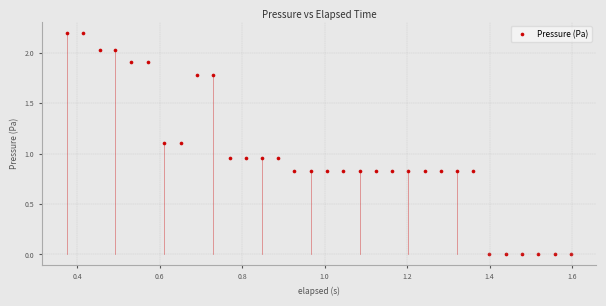

What is the range of X values (max minus min)?

1.2